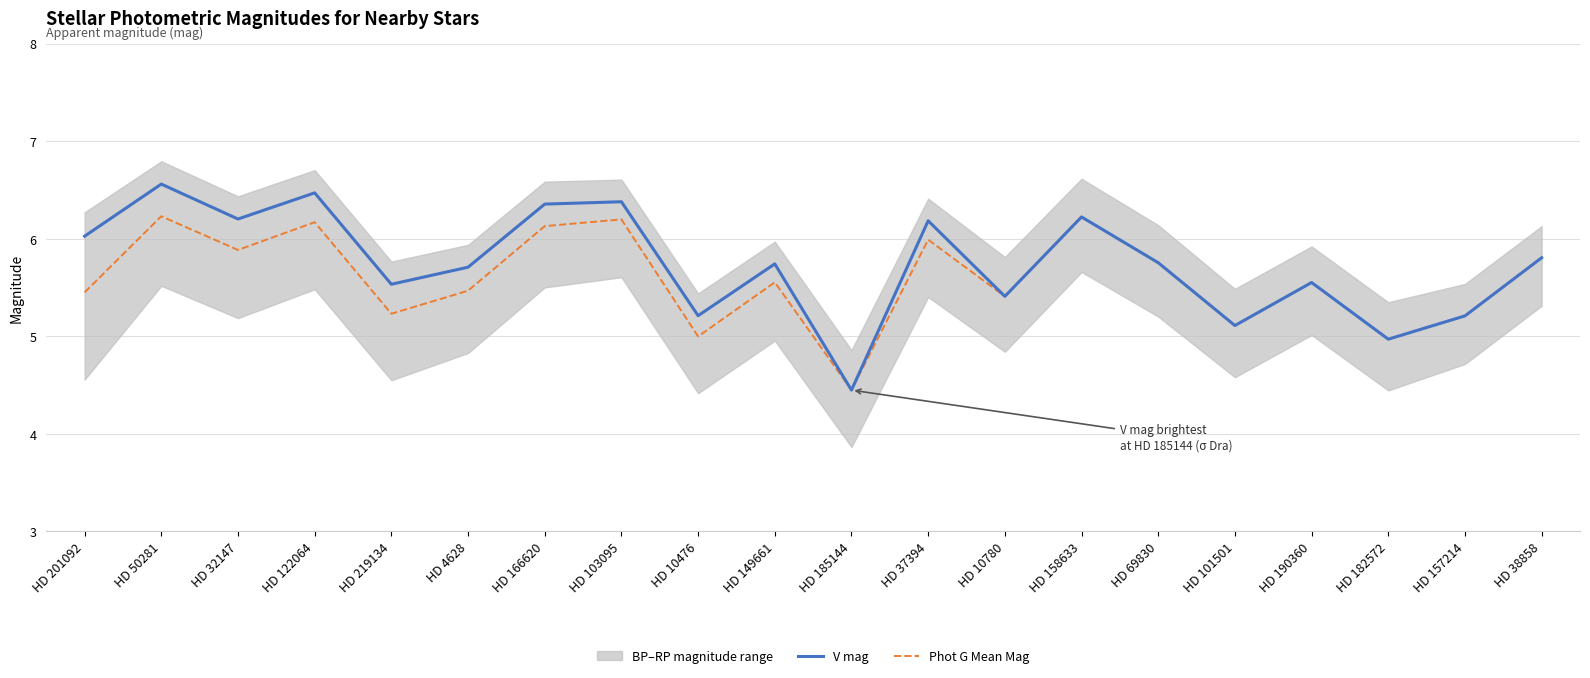

How many data points does each series have?

20